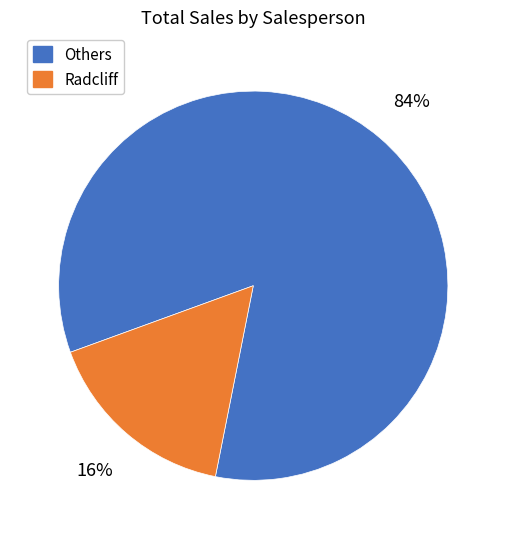

Is there any slice that represents more than half of the pie?

Yes